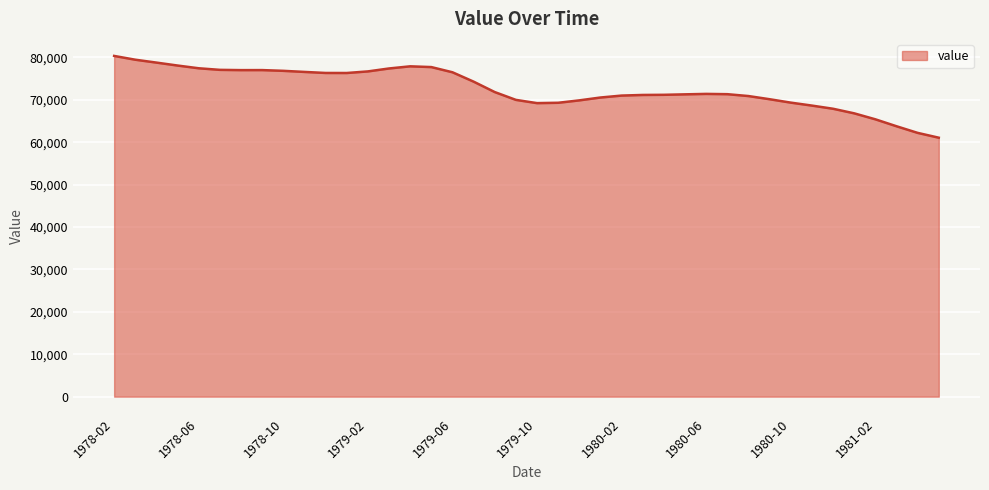

What is the smallest value displayed?

61055